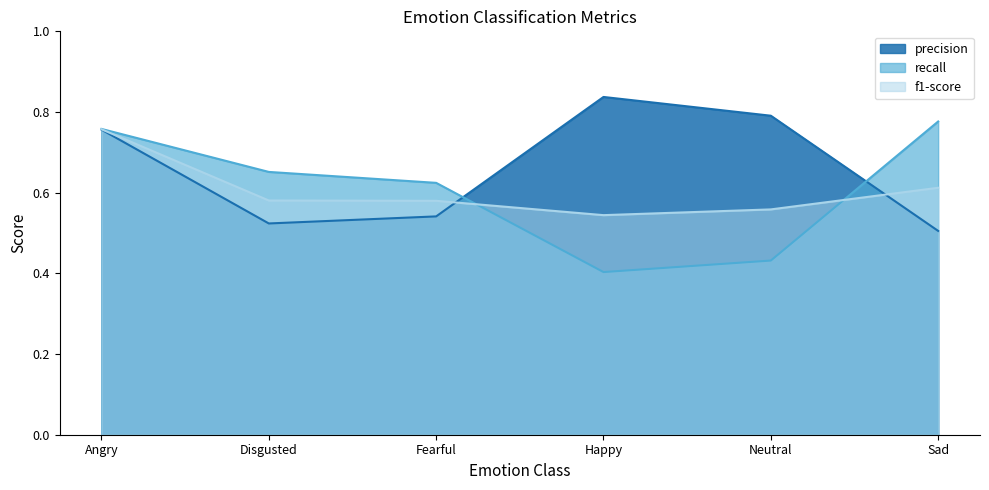

What is the value of the precision point at the 3rd from the left?

0.5